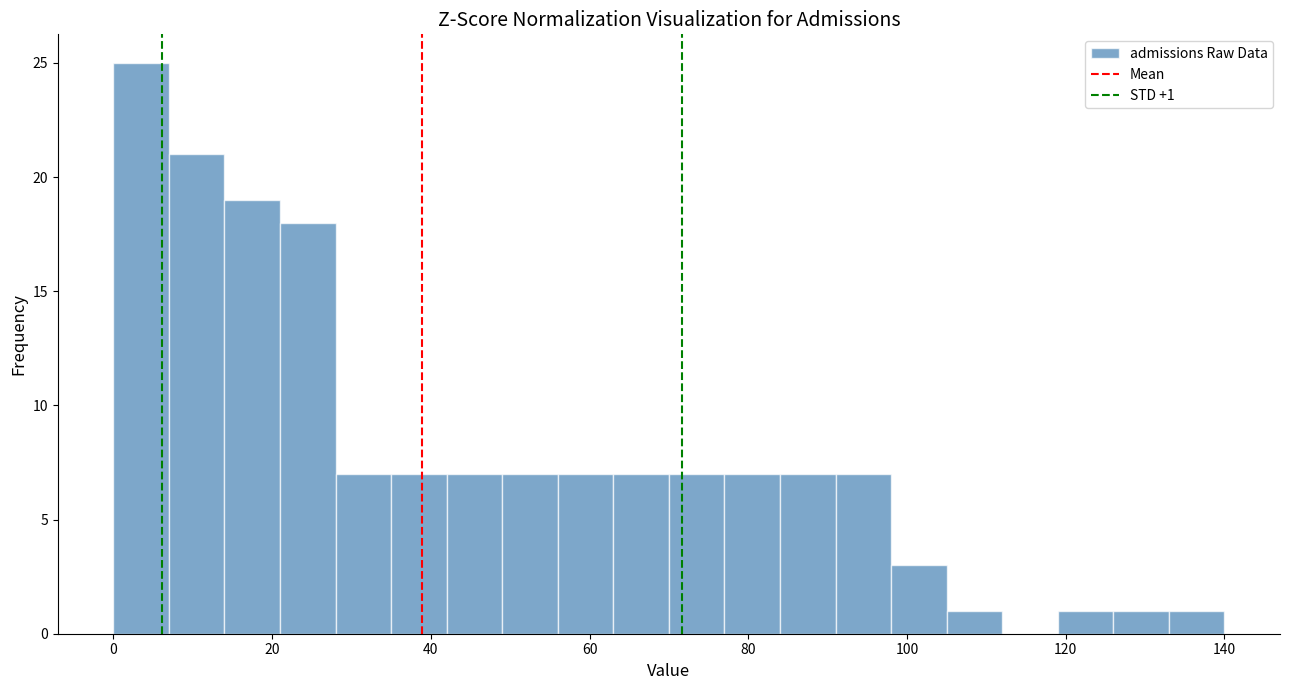

Around what value on the x-axis is the tallest bar? Give the approximate position of its centre, as read against the axis.

4